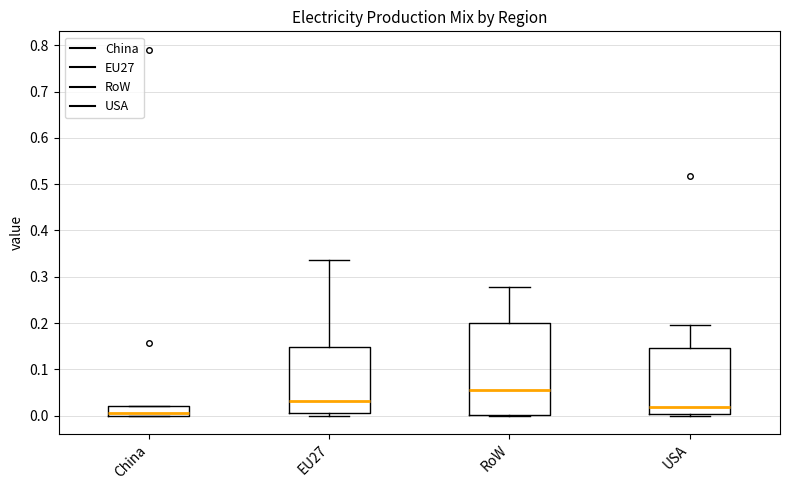

Reading left to right, transcribe this box plot: for each box, give where its median line is, the range the box spans, and where its two whiskers end, as read against the y-axis. The values are not printed on the chart, so give them approximately, as read against the axis.

China: median 0.01, box 0.00 to 0.02, whiskers 0.00 to 0.02
EU27: median 0.03, box 0.01 to 0.15, whiskers 0.00 to 0.34
RoW: median 0.06, box 0.00 to 0.20, whiskers 0.00 to 0.28
USA: median 0.02, box 0.00 to 0.15, whiskers 0.00 (just below the box's lower edge) to 0.20